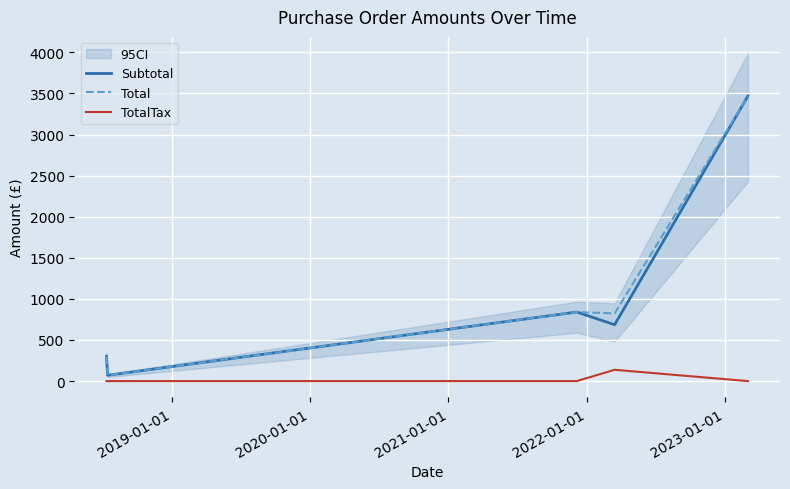

What is the difference between the highest and lowest values at 2021-01-01?

686.1